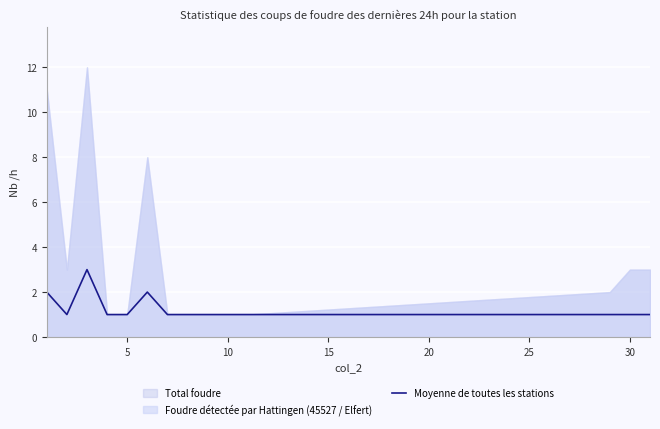

The Moyenne de toutes les stations series shows 1 at 10. True or false?

True